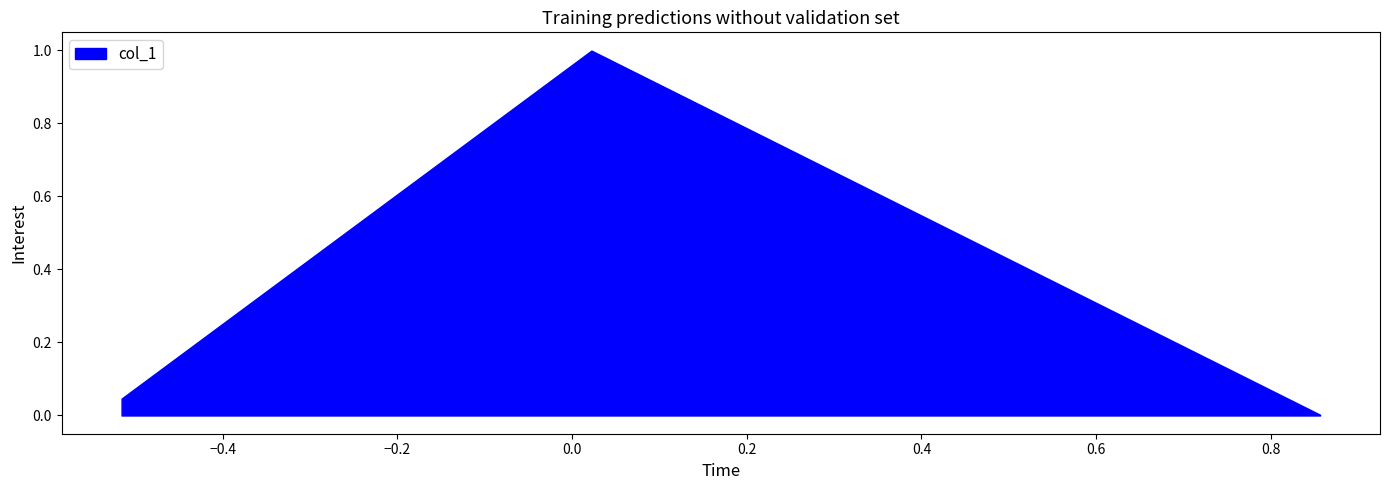

Reading left to right, transcribe all the data shown in this chart.

row_0=0.0	row_1=1.0	row_2=0.0